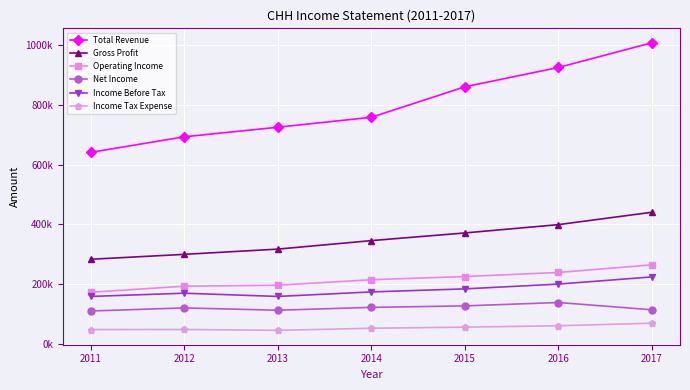

True or false: Total Revenue has more than 0 points higher than both neighbors.

False